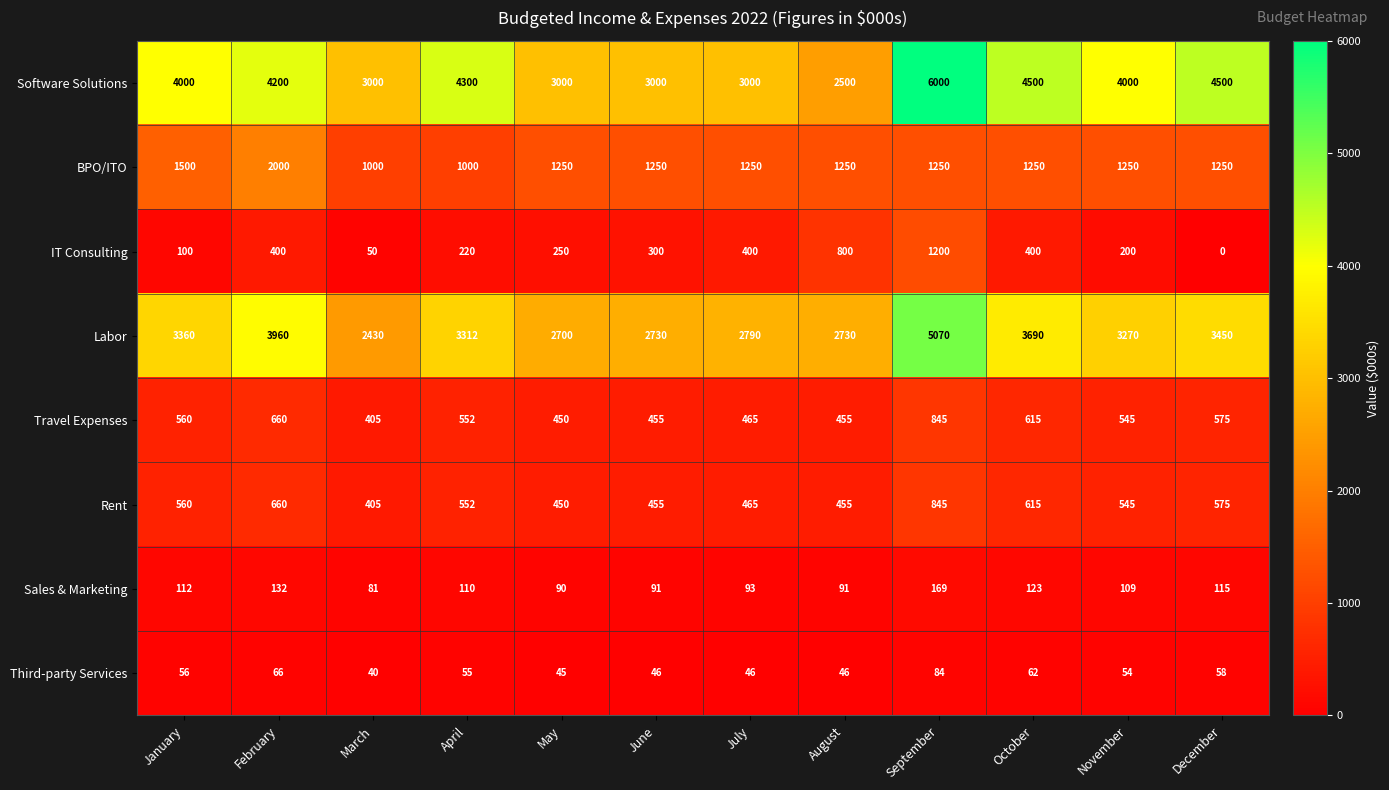

What is the approximate value of Rent at June?

455